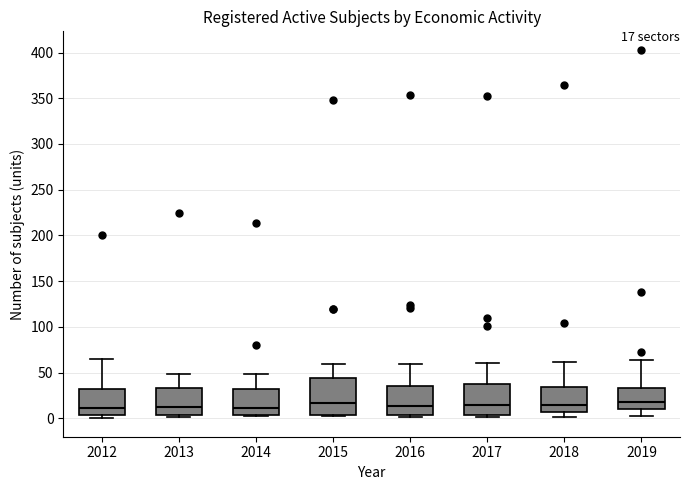

Which box is the tallest, from its lower edge to its upper edge?

2015